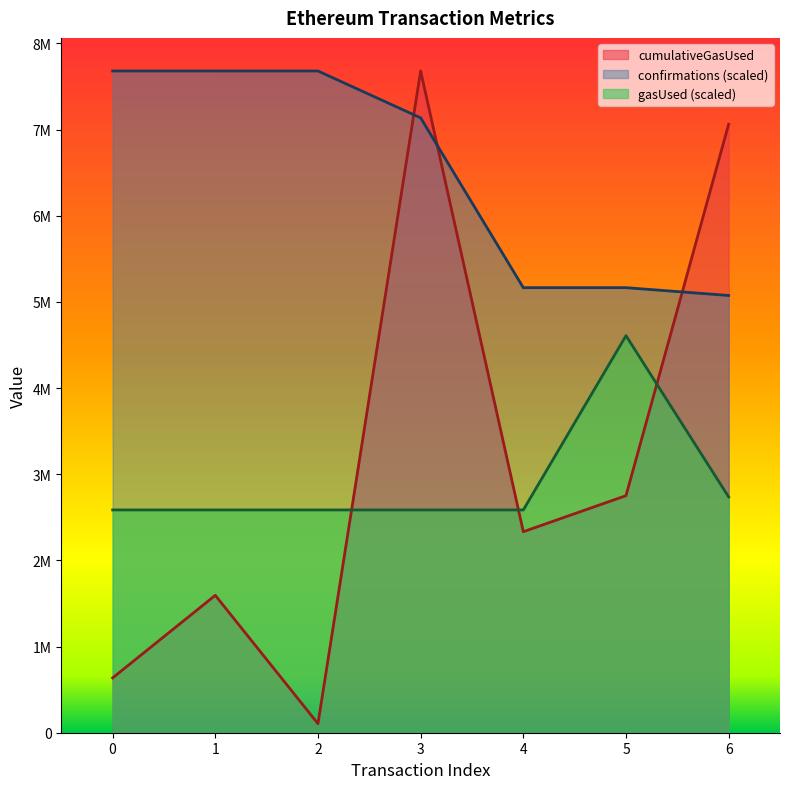

How many lines are shown in the chart?

3